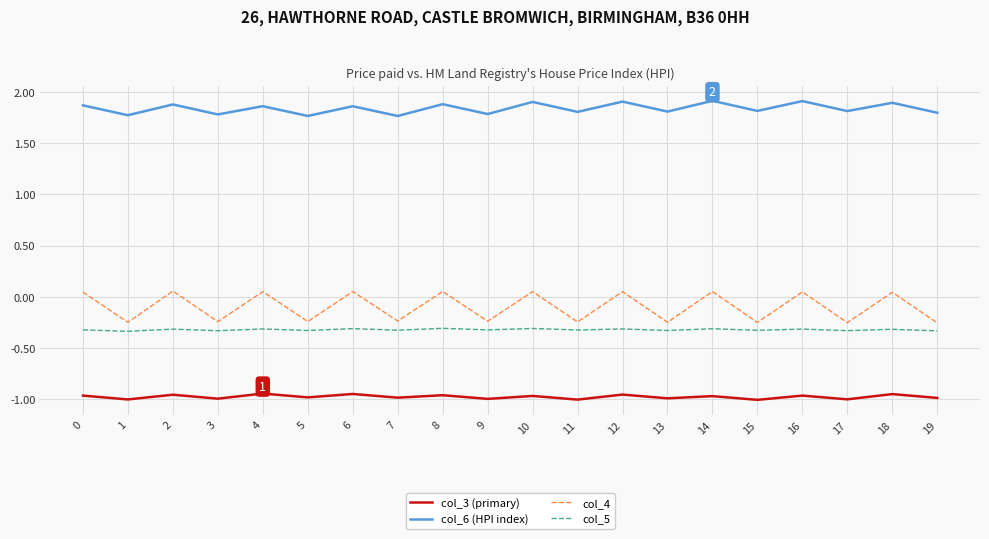

True or false: col_5 has a value of -0.3 at 19.

True